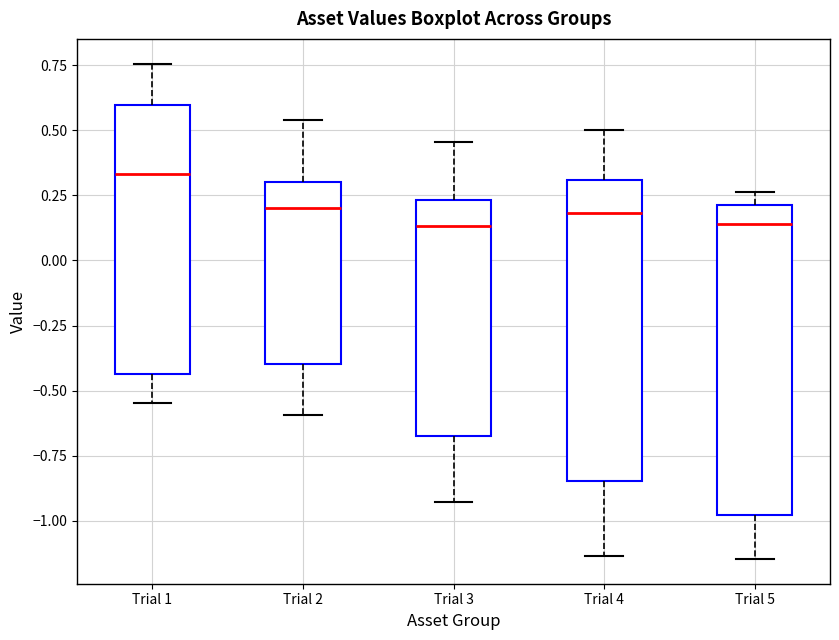

Reading left to right, read every box against the y-axis: the position of its median line, the range the box covers, and the ends of its whiskers. The values are not printed on the chart, so give them approximately, as read against the axis.

Trial 1: median 0.35, box -0.45 to 0.60, whiskers -0.55 to 0.75
Trial 2: median 0.20, box -0.40 to 0.30, whiskers -0.60 to 0.55
Trial 3: median 0.15, box -0.65 to 0.25, whiskers -0.95 to 0.45
Trial 4: median 0.20, box -0.85 to 0.30, whiskers -1.15 to 0.50
Trial 5: median 0.15, box -1.00 to 0.20, whiskers -1.15 to 0.25